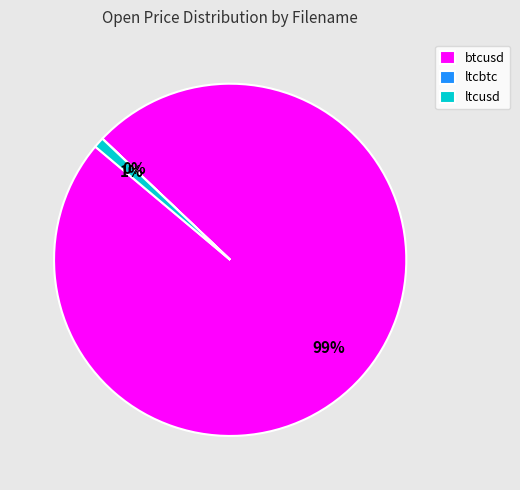

Which slice is the largest?

btcusd